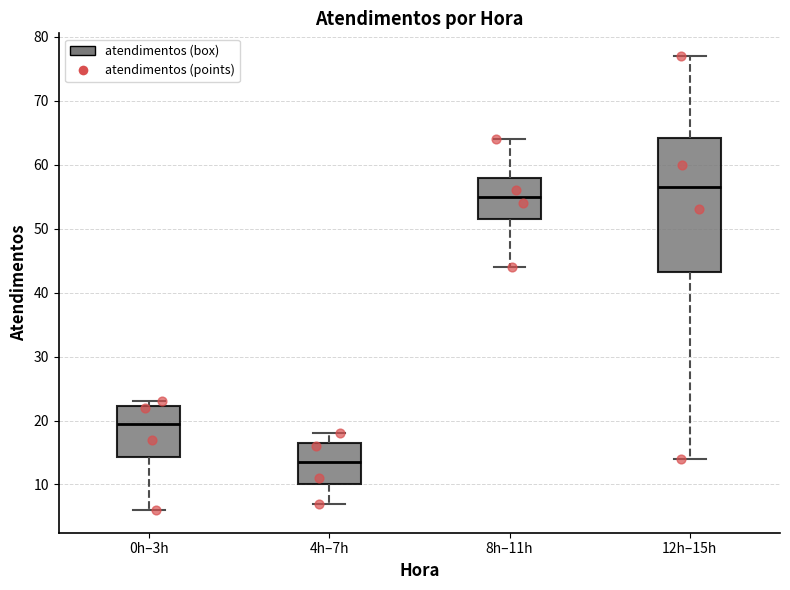

Which box is the tallest, from its lower edge to its upper edge?

12h–15h